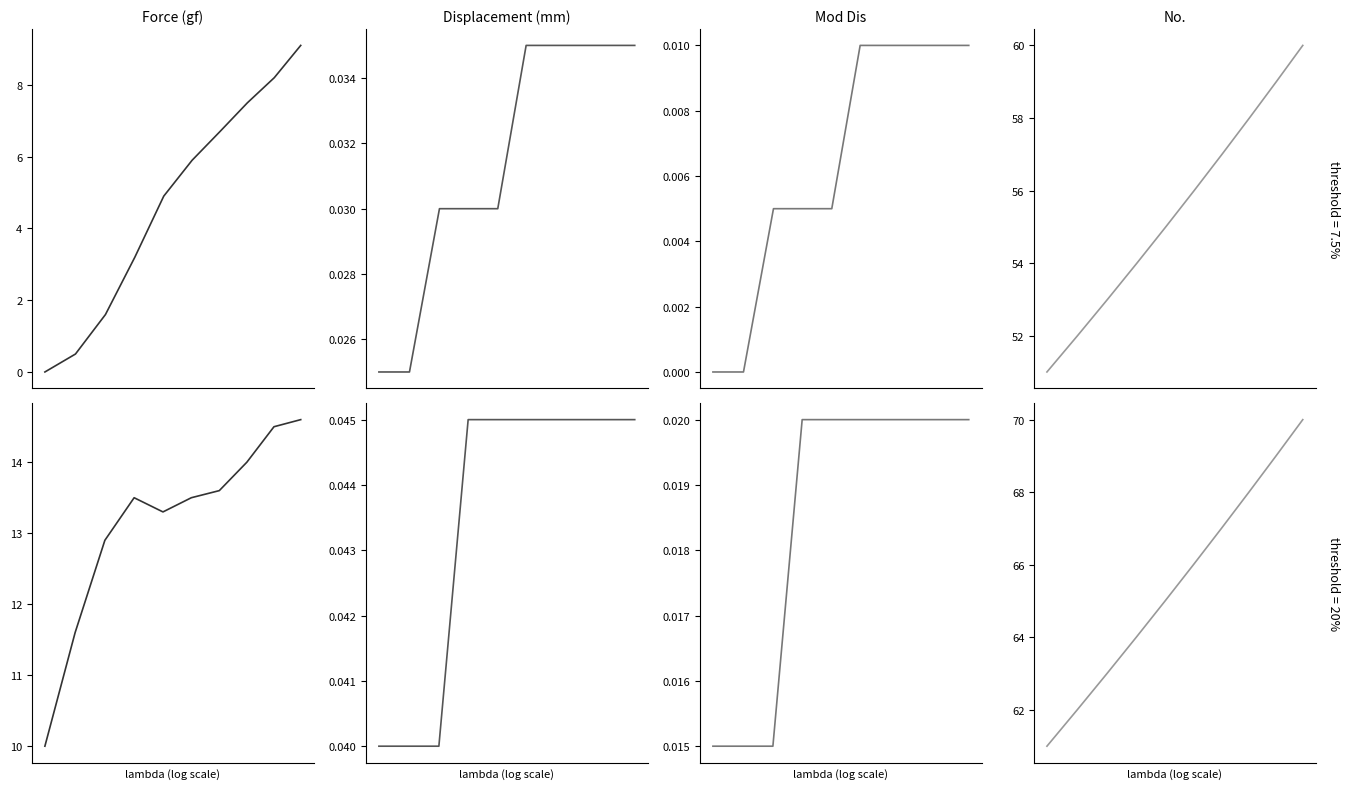

What is the value of the Force (gf) point at the 5th from the left?

13.3